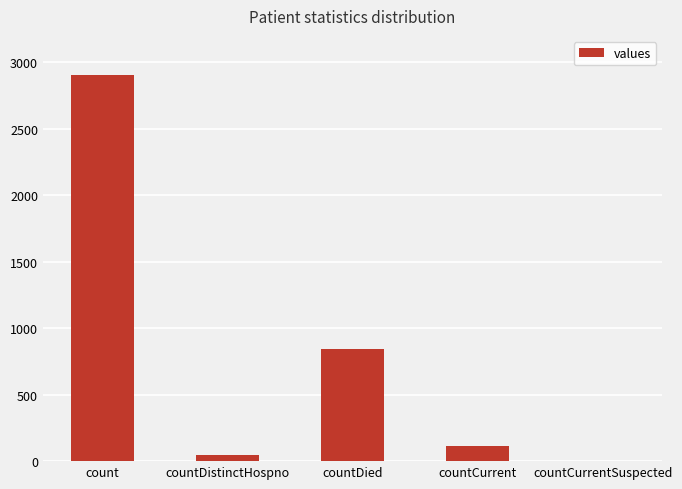

Where does the data first go above 112?

count